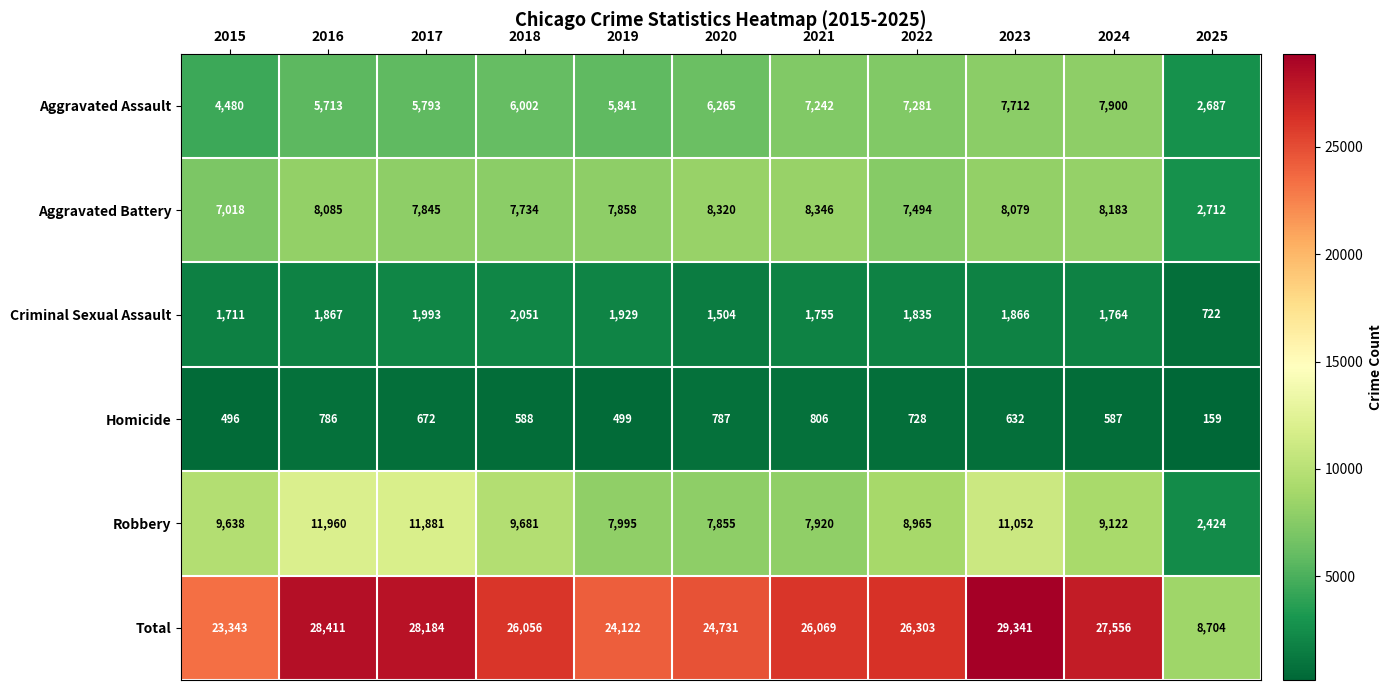

List the series in order of their peak value, lowest first.

Homicide, Criminal Sexual Assault, Aggravated Assault, Aggravated Battery, Robbery, Total